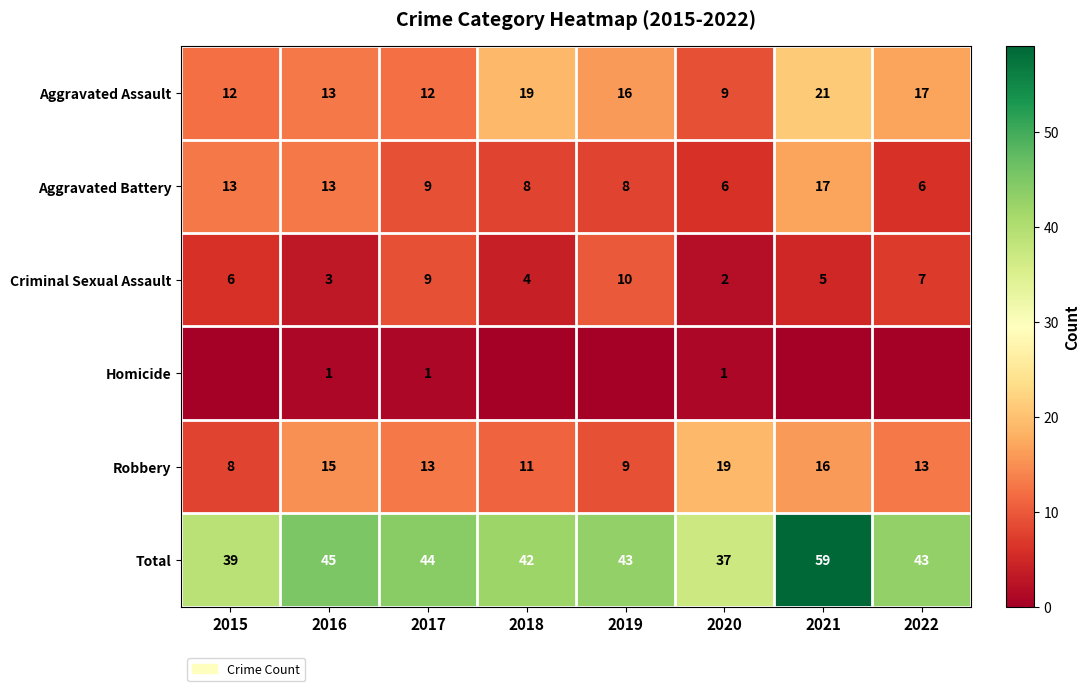

Where is Aggravated Assault nearest to the value 15?

2019